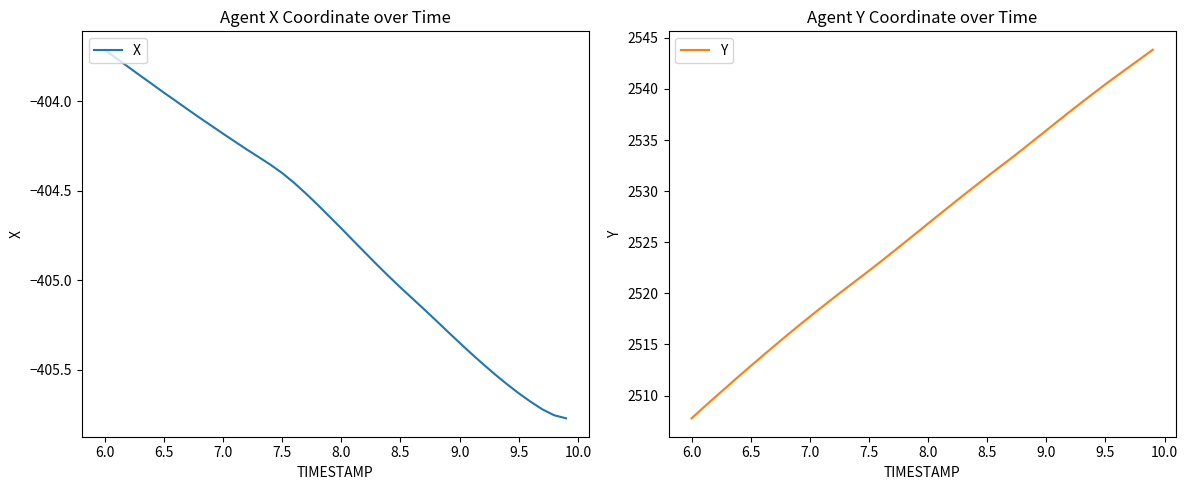

True or false: Y has a value of 2535.9 at 9.0.

True